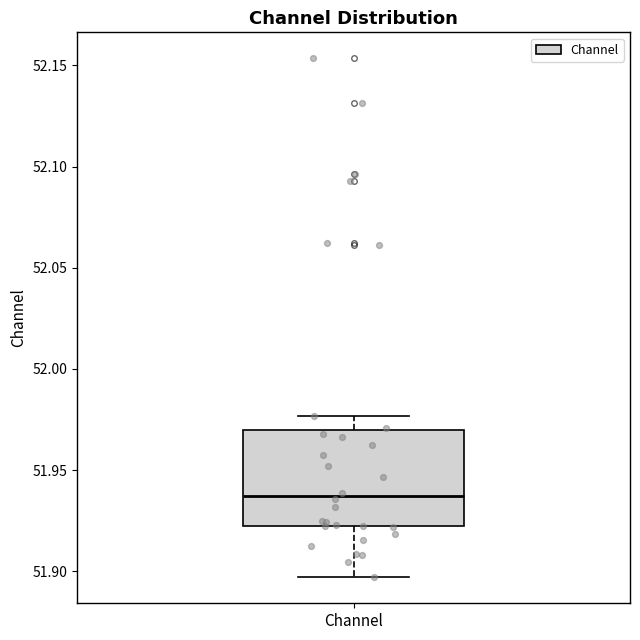

Transcribe this box plot: give where the median line is, the range the box spans, and where the two whiskers end, as read against the y-axis. The values are not printed on the chart, so give them approximately, as read against the axis.

median 51.935, box 51.920 to 51.970, whiskers 51.895 to 51.975